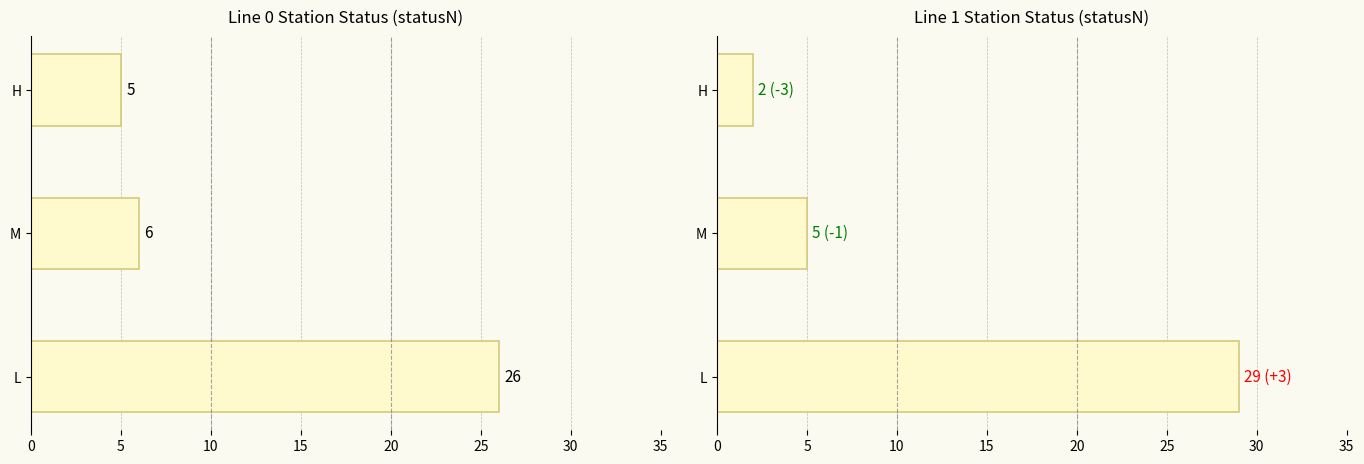

What is the sum of the count_stationID_line0 values at H and M?

11